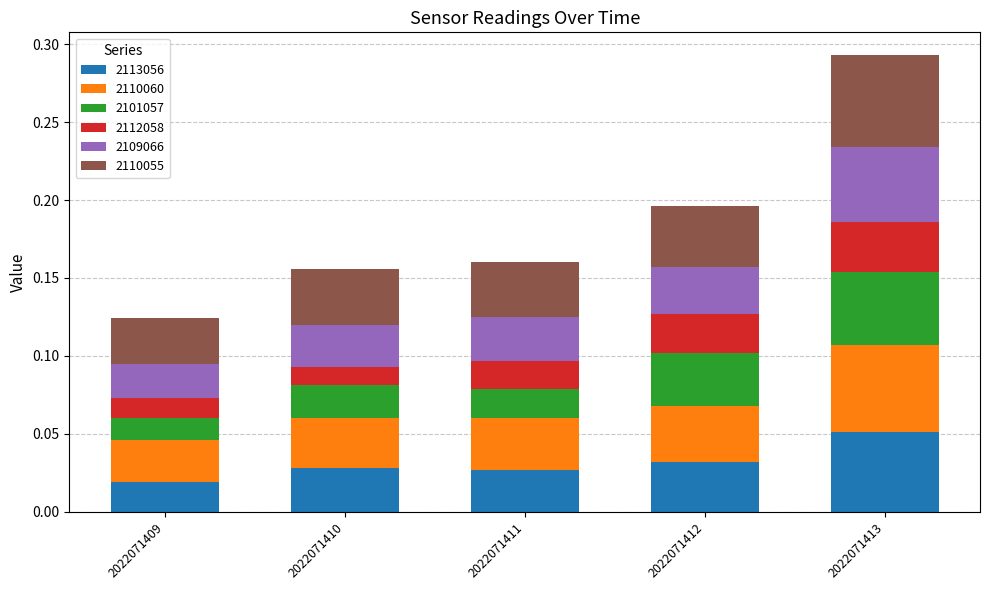

What are all the series names shown in the legend?

2113056, 2110060, 2101057, 2112058, 2109066, 2110055